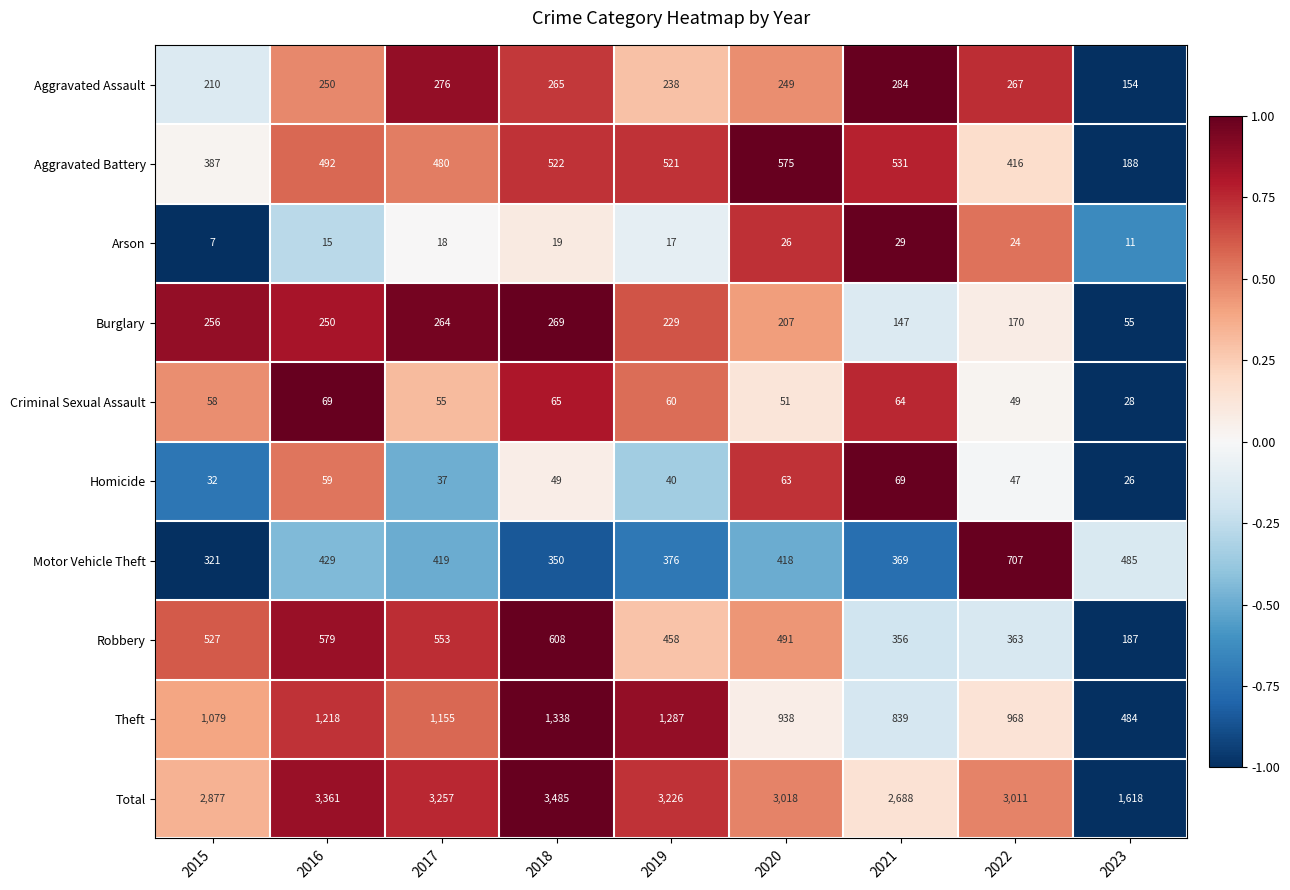

Which series has the widest spread of values?

Total